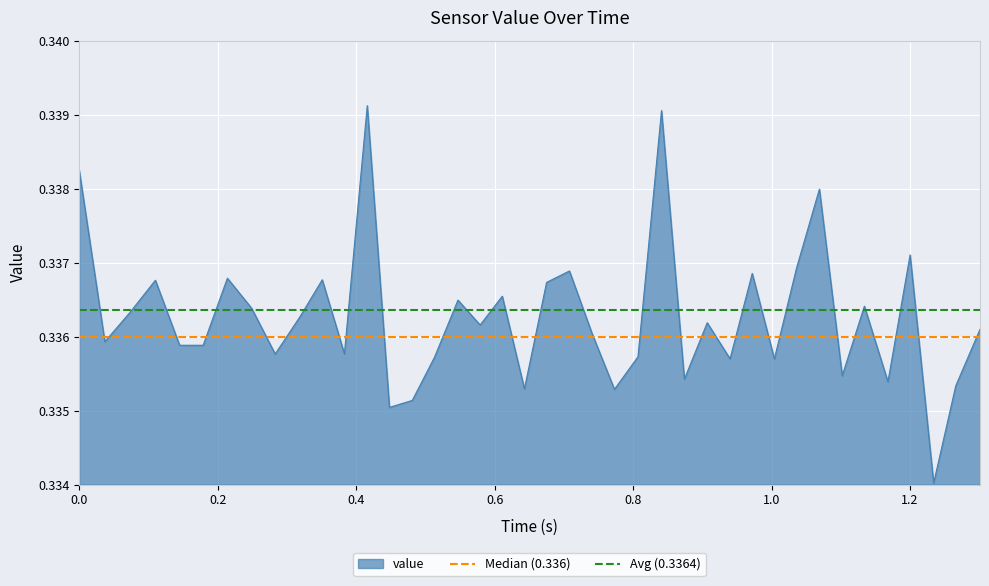

Is the value of Median (0.336) at 1.0 greater than the value of Avg (0.3364) at 0.0?

No